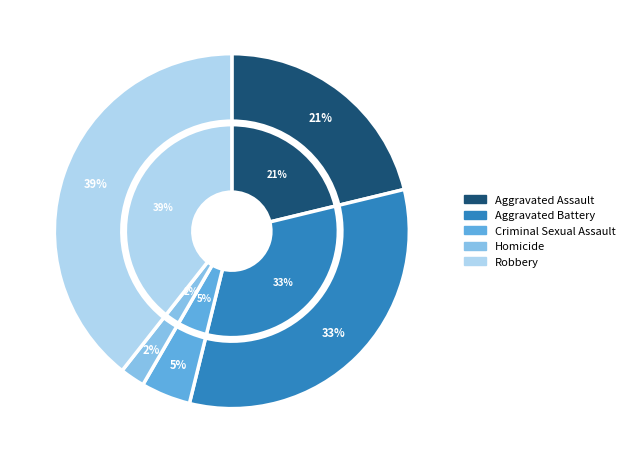

How many segments does this pie chart have?

5